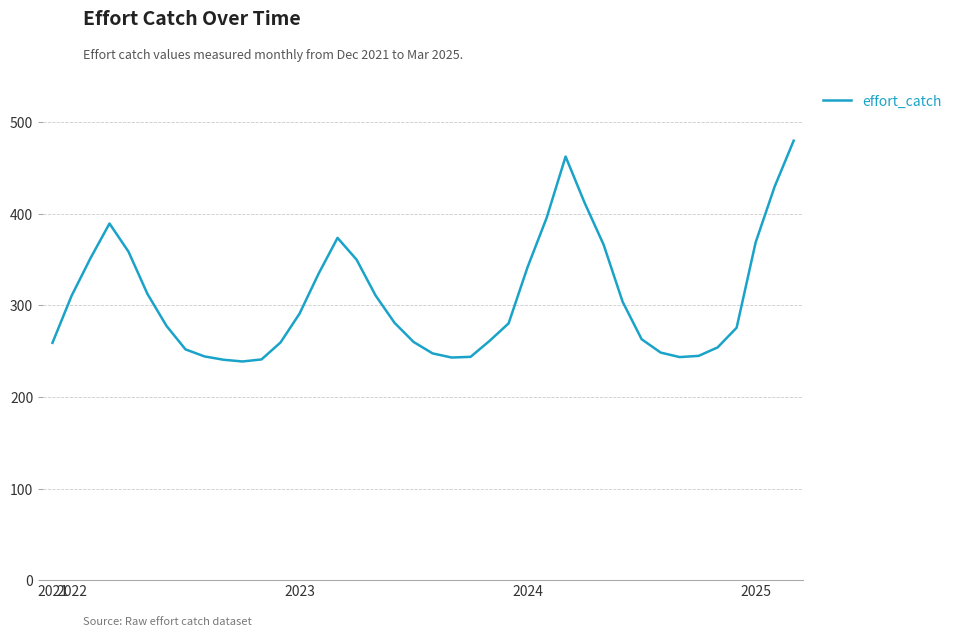

What is the difference between the maximum and minimum values?

241.1